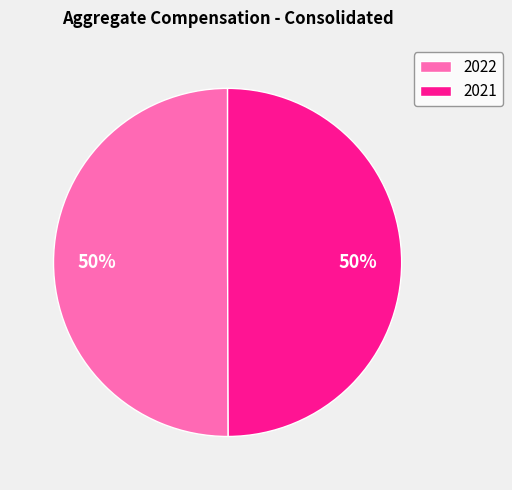

Do 2021 and 2022 together represent more than half of the pie?

Yes